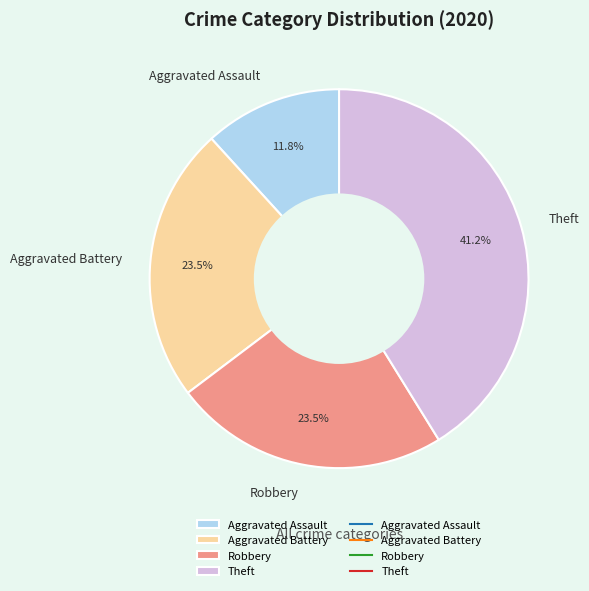

To the nearest percent, what is the average slice percentage?

25%